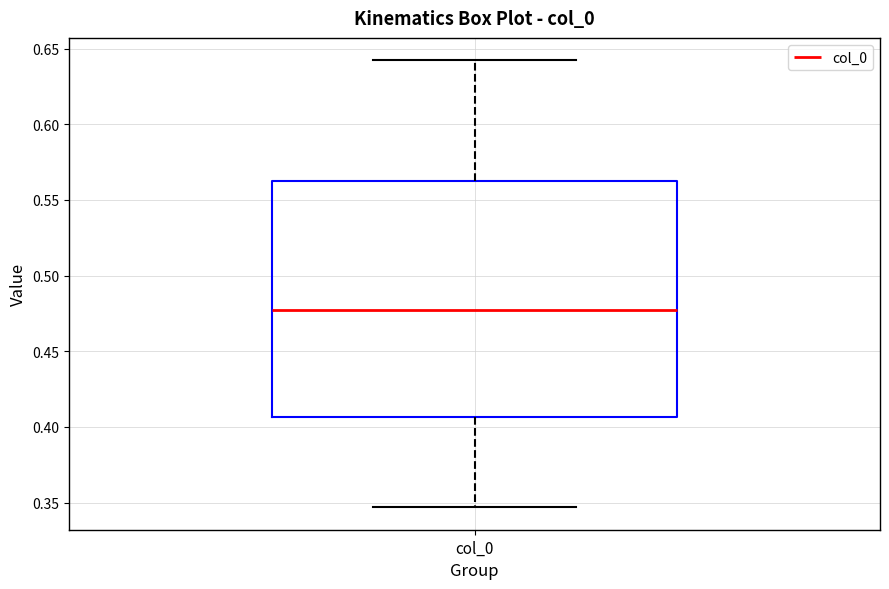

Transcribe this box plot: give where the median line is, the range the box spans, and where the two whiskers end, as read against the y-axis. The values are not printed on the chart, so give them approximately, as read against the axis.

median 0.480, box 0.405 to 0.565, whiskers 0.345 to 0.640